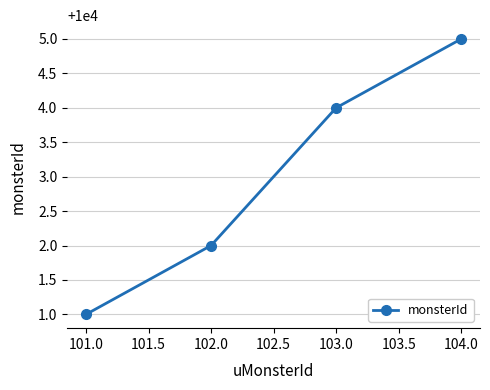

How many lines are shown in the chart?

1